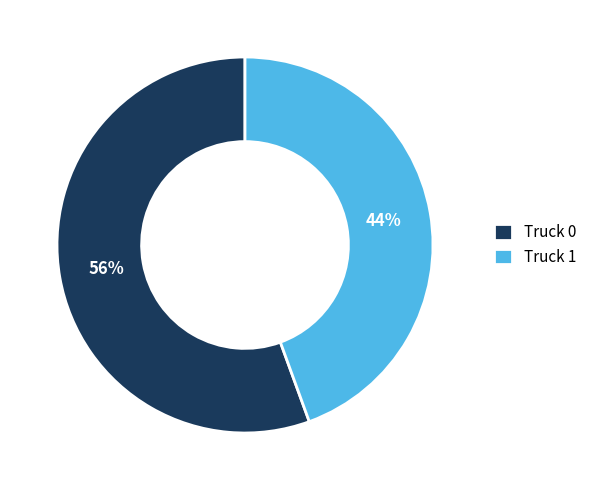

Between Truck 0 and Truck 1, which is larger?

Truck 0